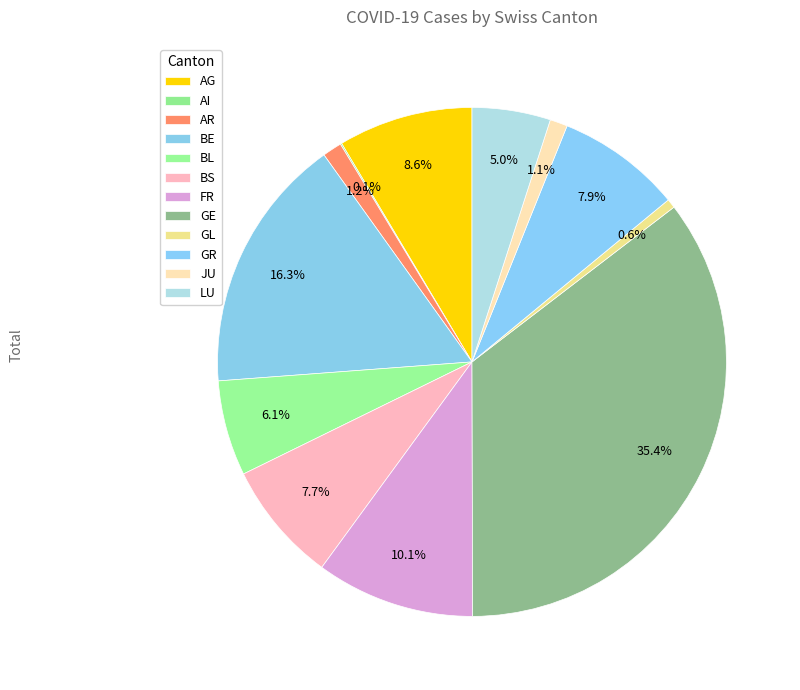

What is the change in value from AI to GL?

+38